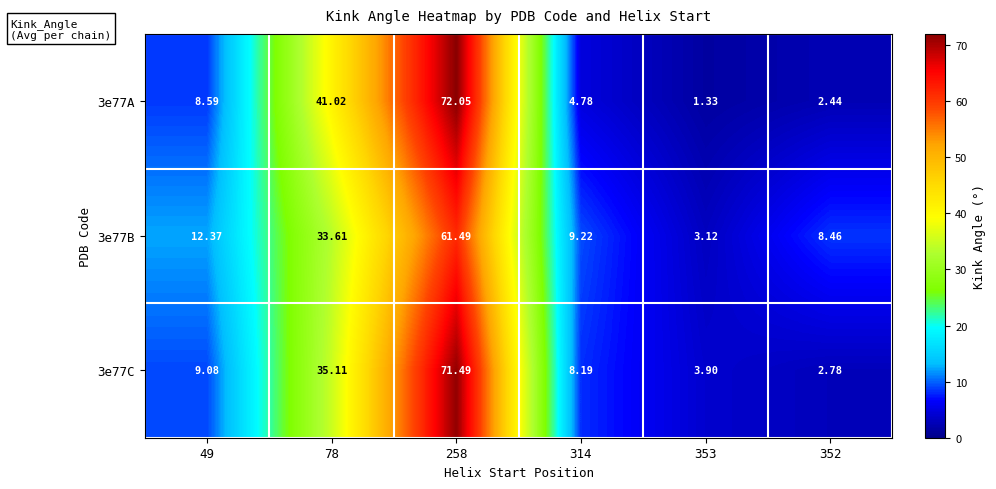

Which series has the largest total across all categories?

3e77C